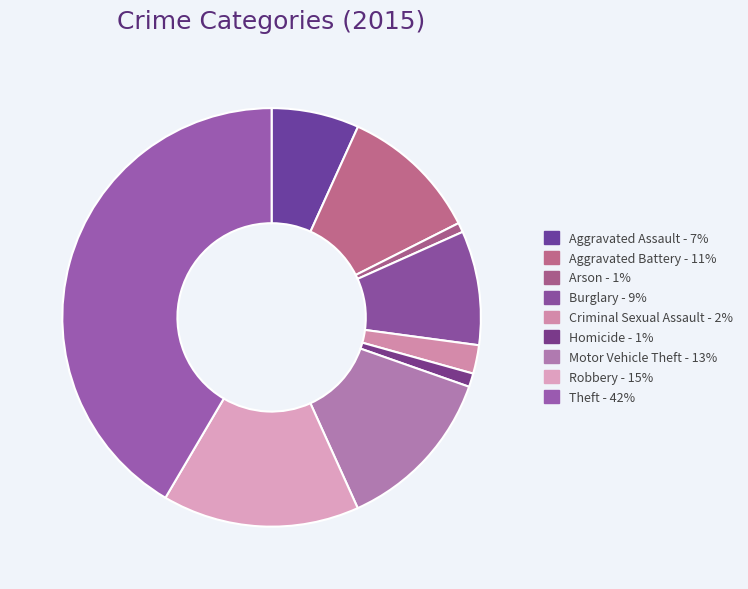

Between Aggravated Assault and Burglary, which is larger?

Burglary